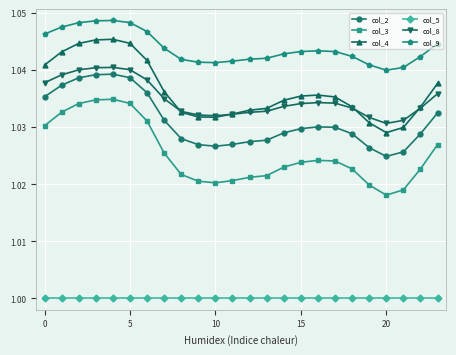

True or false: col_2 has more than 1 interior local peaks.

True